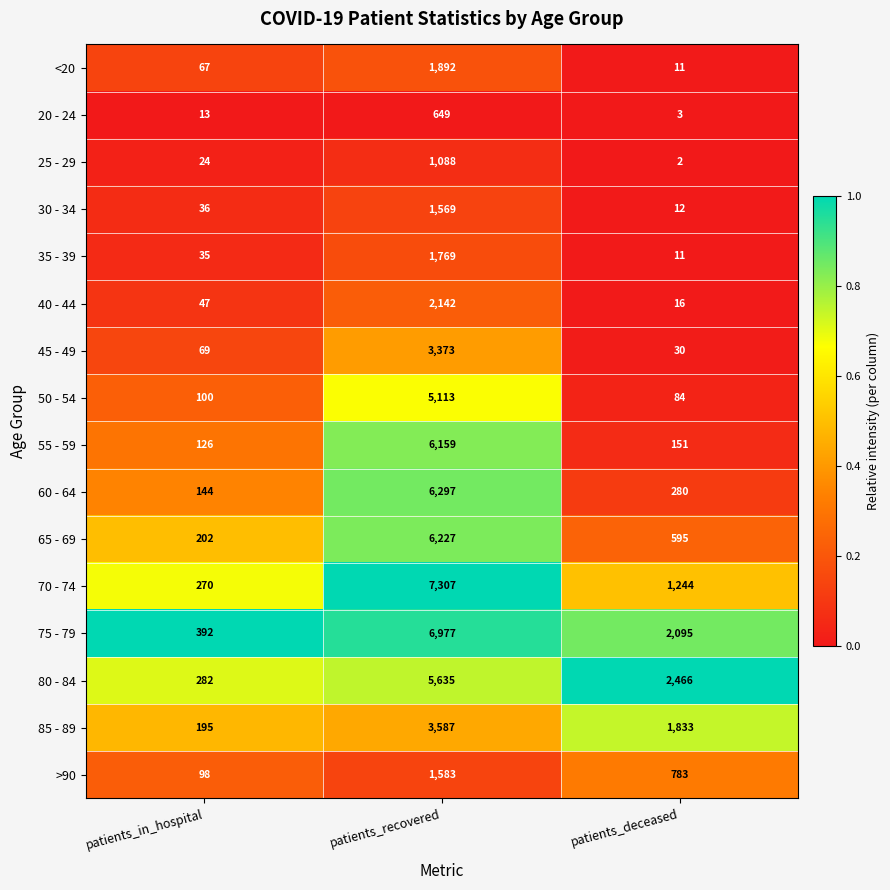

Which category has the highest value in the 25 - 29 series?

patients_recovered